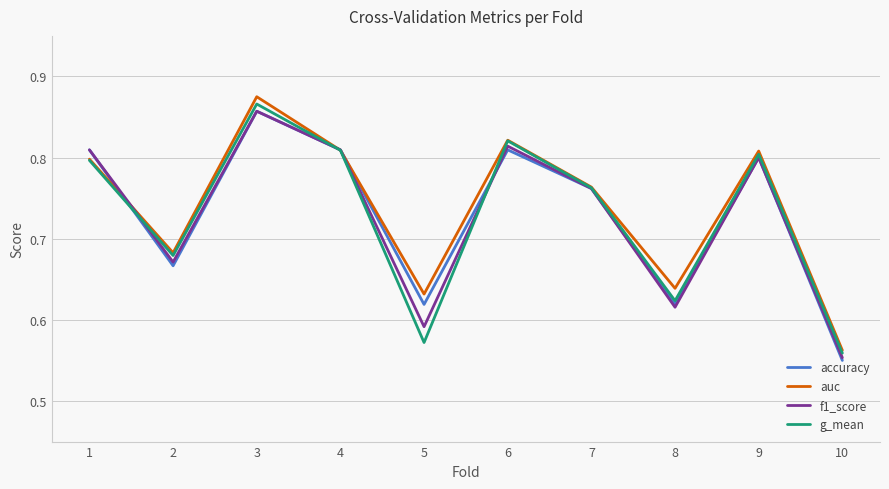

Count the auc values in the range 0 to 1.

10